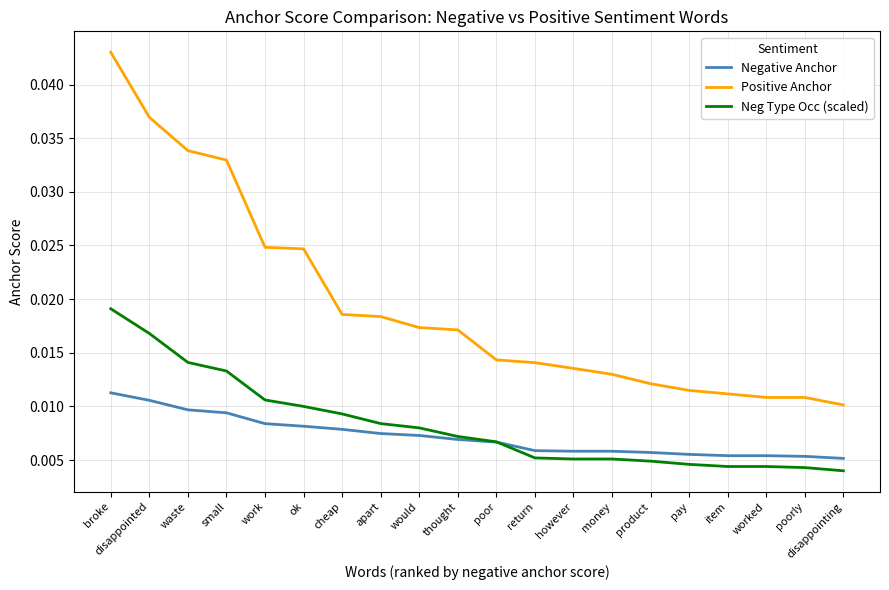

Between waste and cheap, which series saw the biggest shift?

Positive Anchor